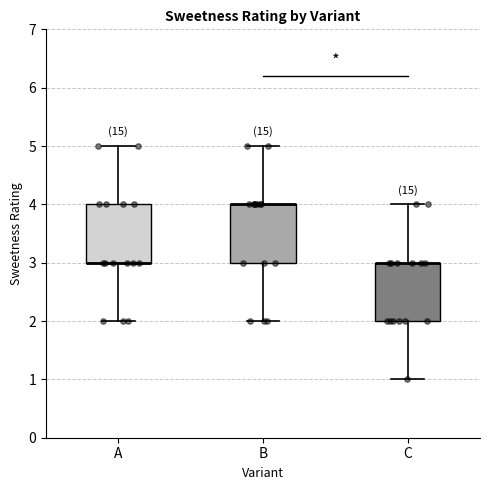

Reading left to right, read every box against the y-axis: the position of its median line, the range the box covers, and the ends of its whiskers. The values are not printed on the chart, so give them approximately, as read against the axis.

A: median 3 (drawn on the box's lower edge), box 3 to 4, whiskers 2 to 5
B: median 4 (drawn on the box's upper edge), box 3 to 4, whiskers 2 to 5
C: median 3 (drawn on the box's upper edge), box 2 to 3, whiskers 1 to 4